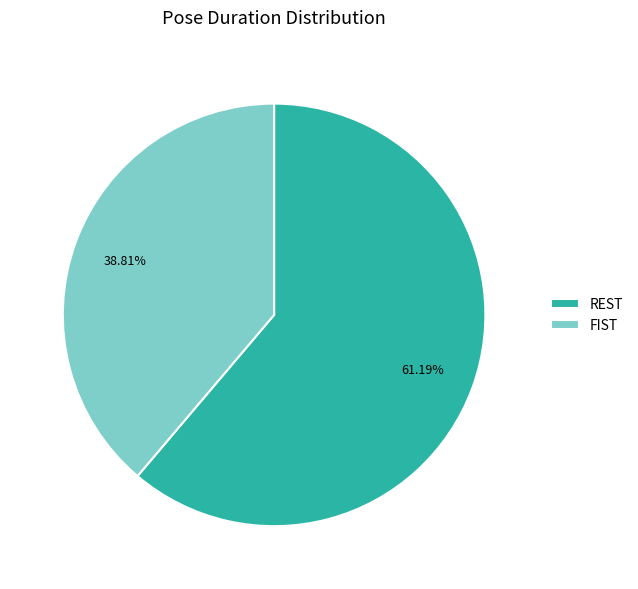

Which slice is the largest?

REST